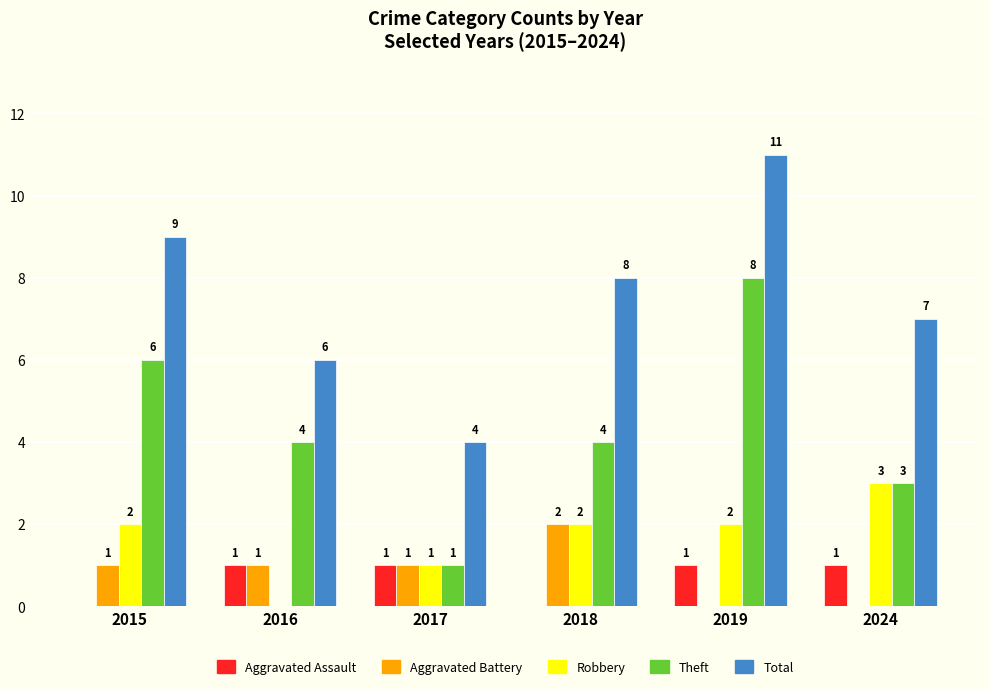

Reading left to right, what are all the values shown in this chart?

Aggravated Assault: 2015=0	2016=1	2017=1	2018=0	2019=1	2024=1
Aggravated Battery: 2015=1	2016=1	2017=1	2018=2	2019=0	2024=0
Robbery: 2015=2	2016=0	2017=1	2018=2	2019=2	2024=3
Theft: 2015=6	2016=4	2017=1	2018=4	2019=8	2024=3
Total: 2015=9	2016=6	2017=4	2018=8	2019=11	2024=7